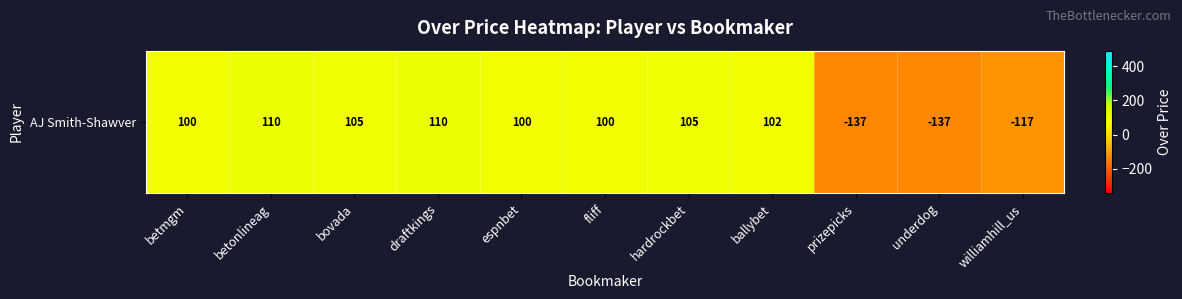

How many values are below zero?

3